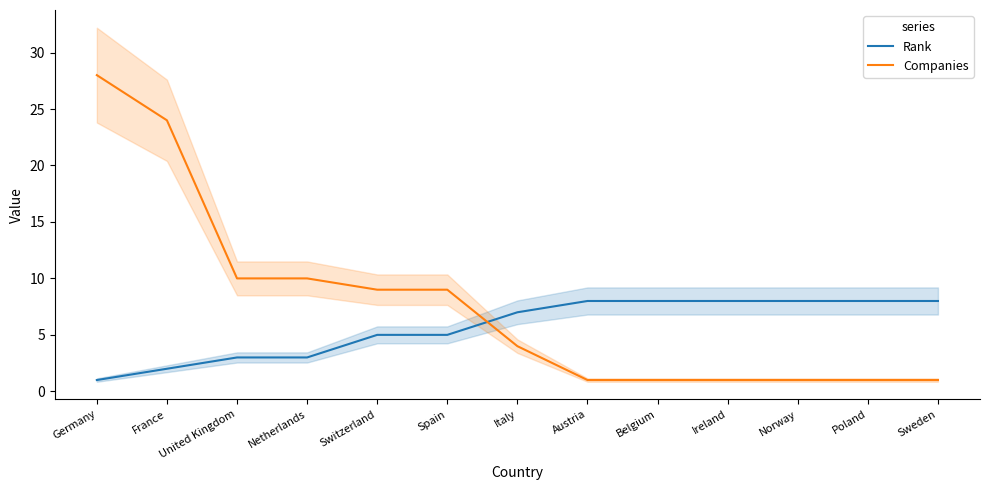

At which label does Companies reach its peak?

Germany